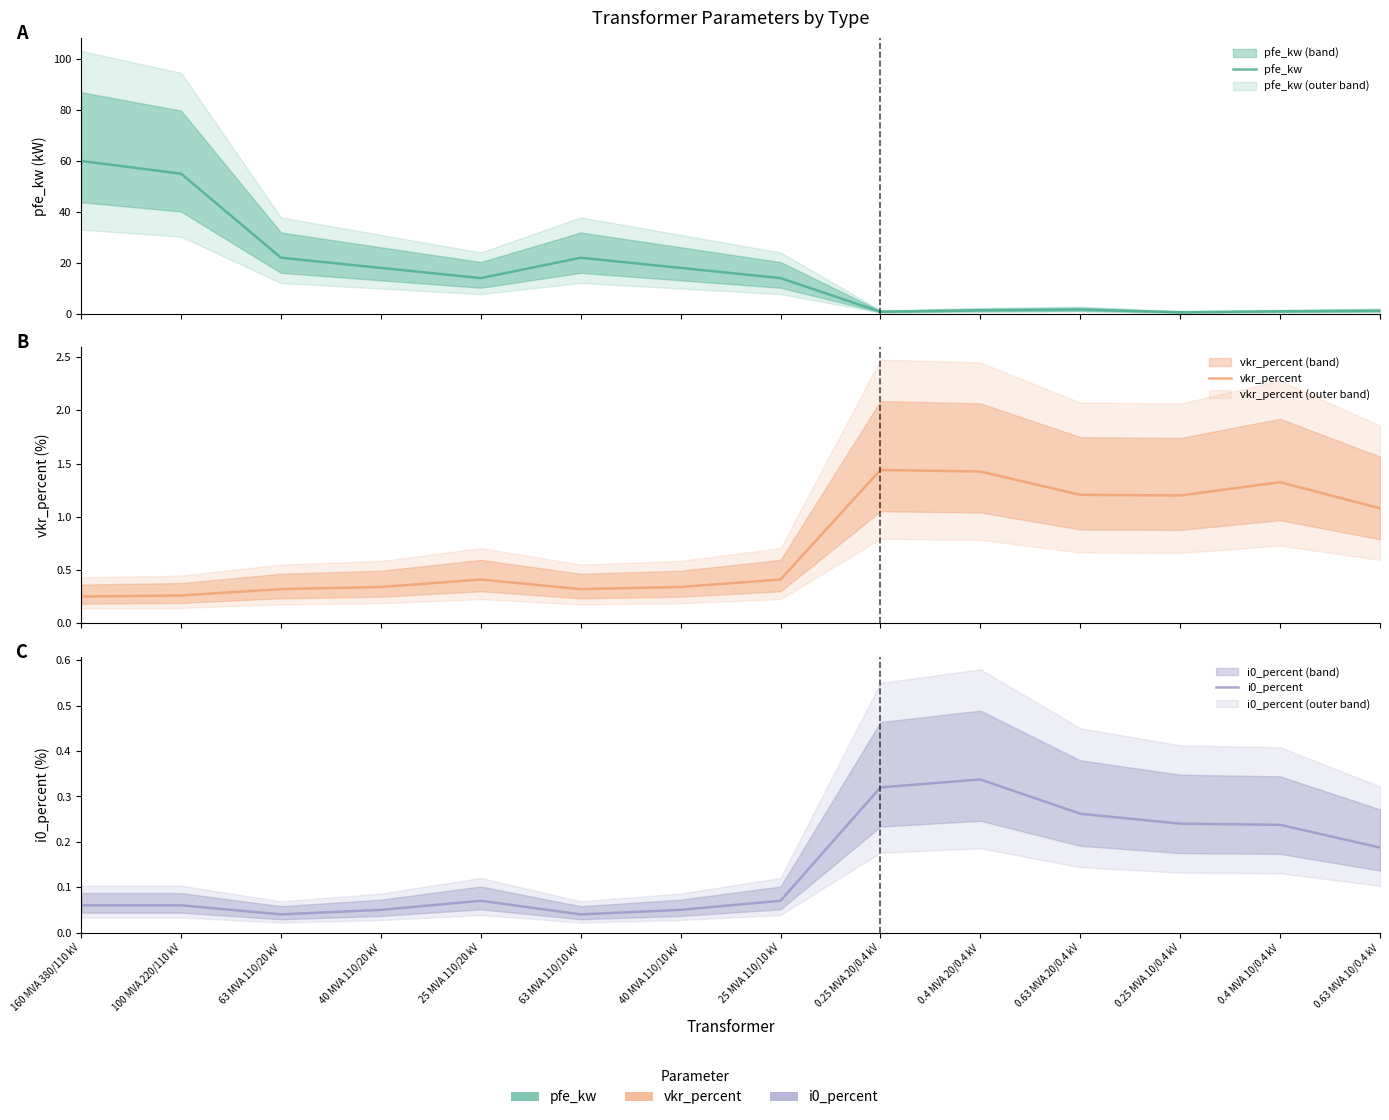

List the labels in order of pfe_kw value, largest first.

160 MVA 380/110 kV, 100 MVA 220/110 kV, 63 MVA 110/20 kV, 63 MVA 110/10 kV, 40 MVA 110/20 kV, 40 MVA 110/10 kV, 25 MVA 110/20 kV, 25 MVA 110/10 kV, 0.63 MVA 20/0.4 kV, 0.4 MVA 20/0.4 kV, 0.63 MVA 10/0.4 kV, 0.4 MVA 10/0.4 kV, 0.25 MVA 20/0.4 kV, 0.25 MVA 10/0.4 kV